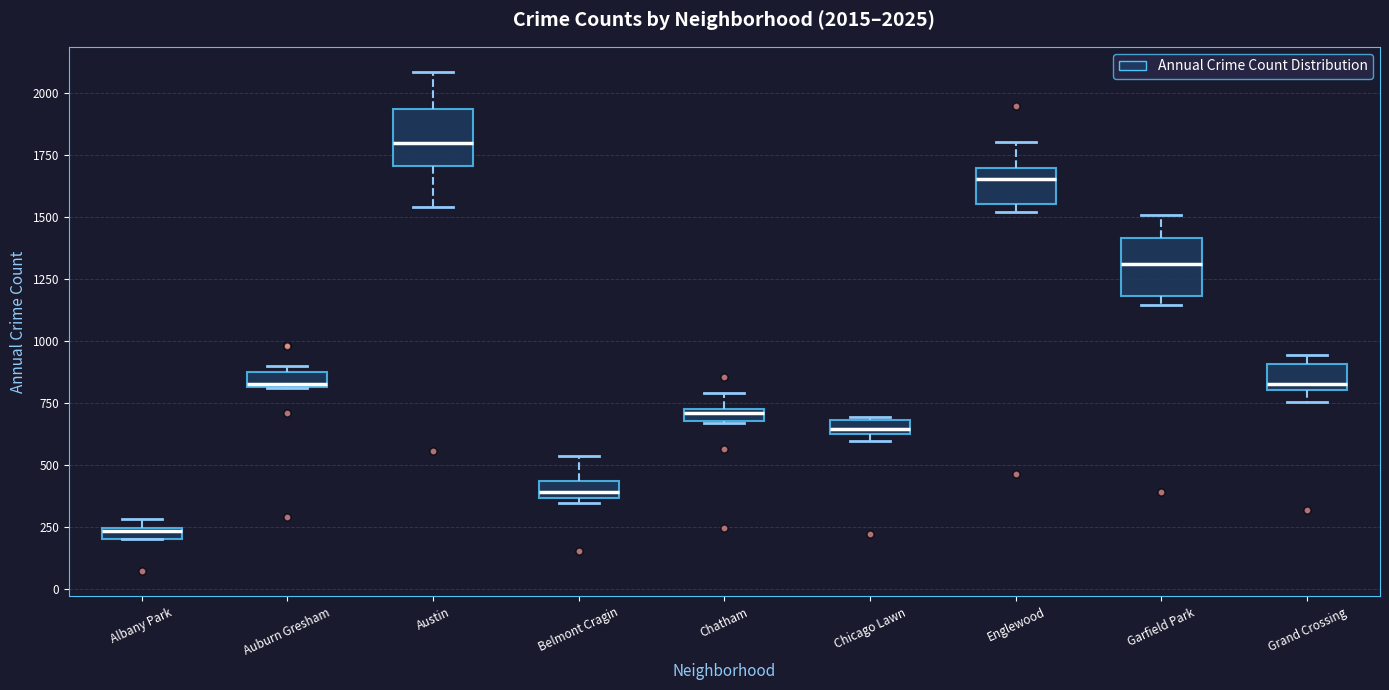

Which box has the lowest median line?

Albany Park